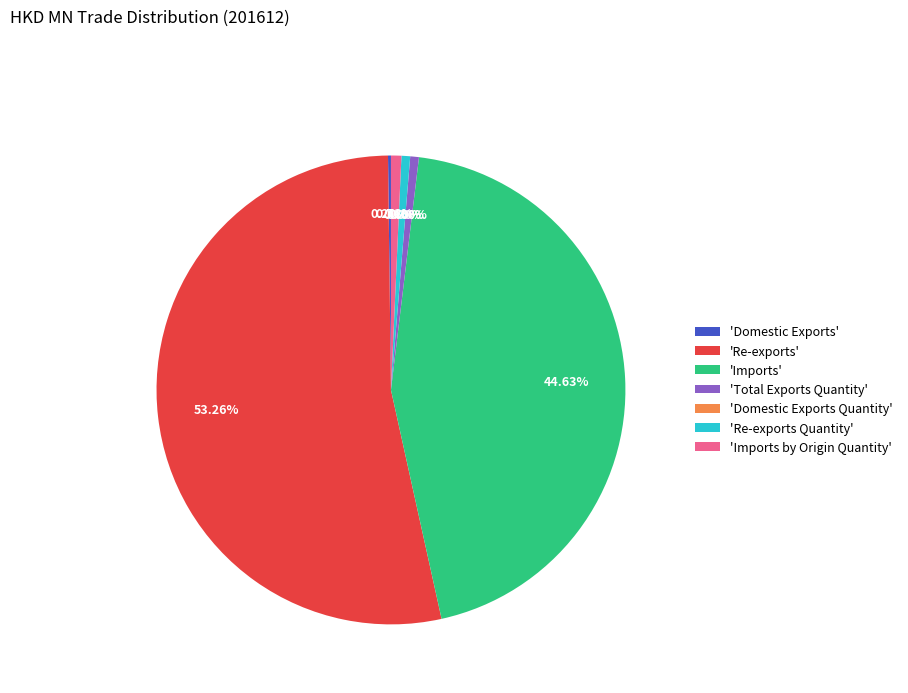

What is the largest slice in the pie chart?

'Re-exports'